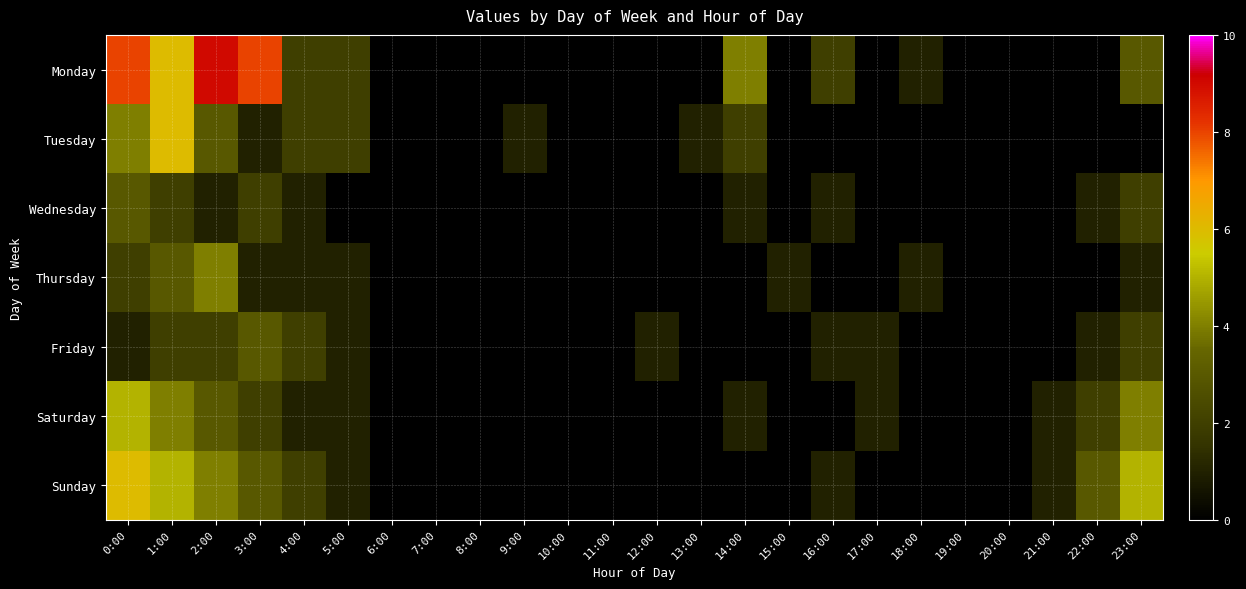

Count the number of categories in the chart.

24